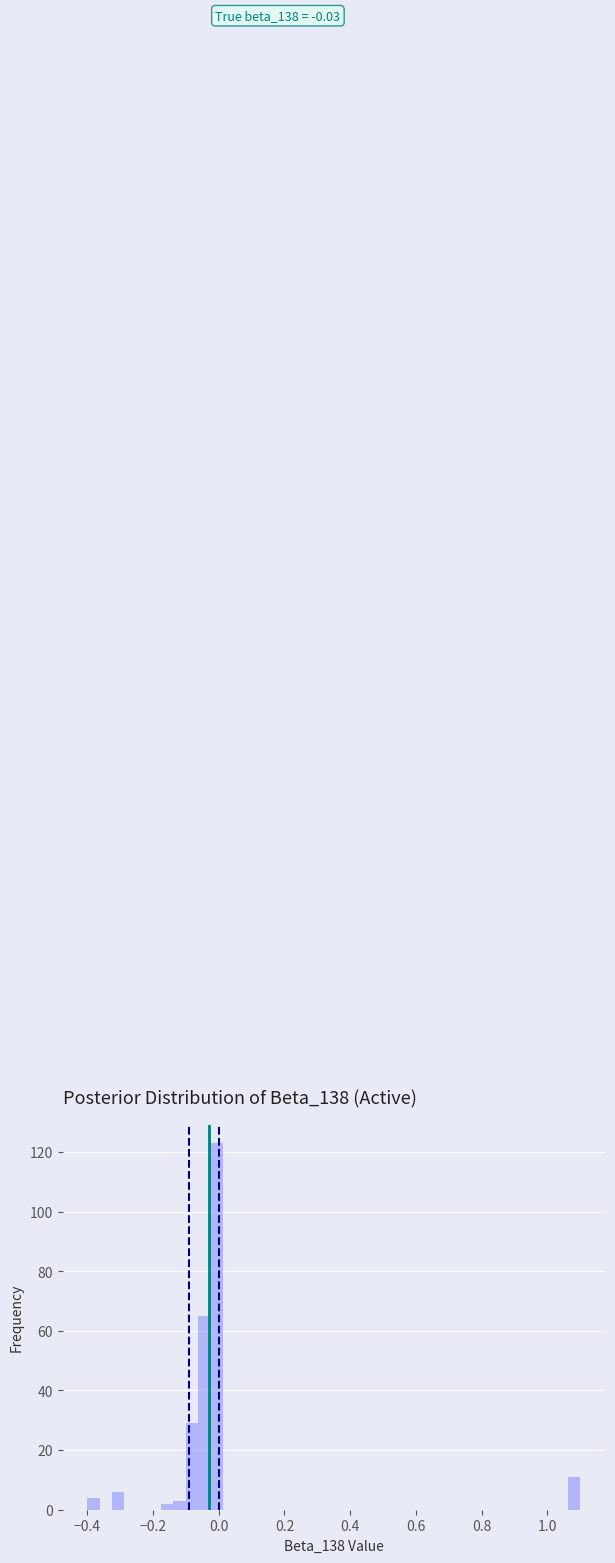

Around what value on the x-axis is the tallest bar? Give the approximate position of its centre, as read against the axis.

0.00